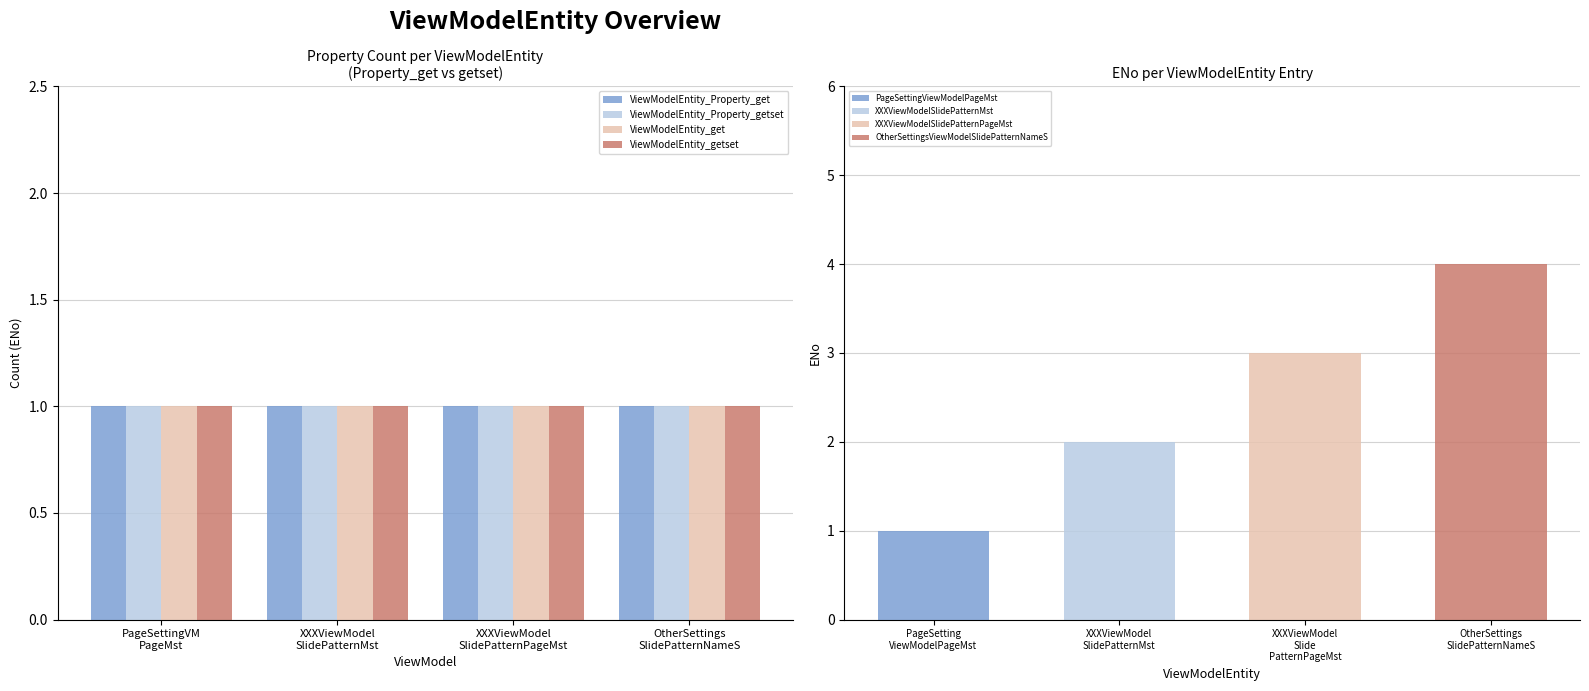

Are the bars horizontal?

No